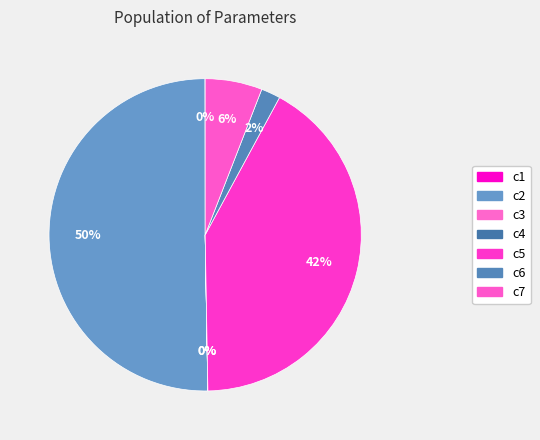

How many segments does this pie chart have?

7